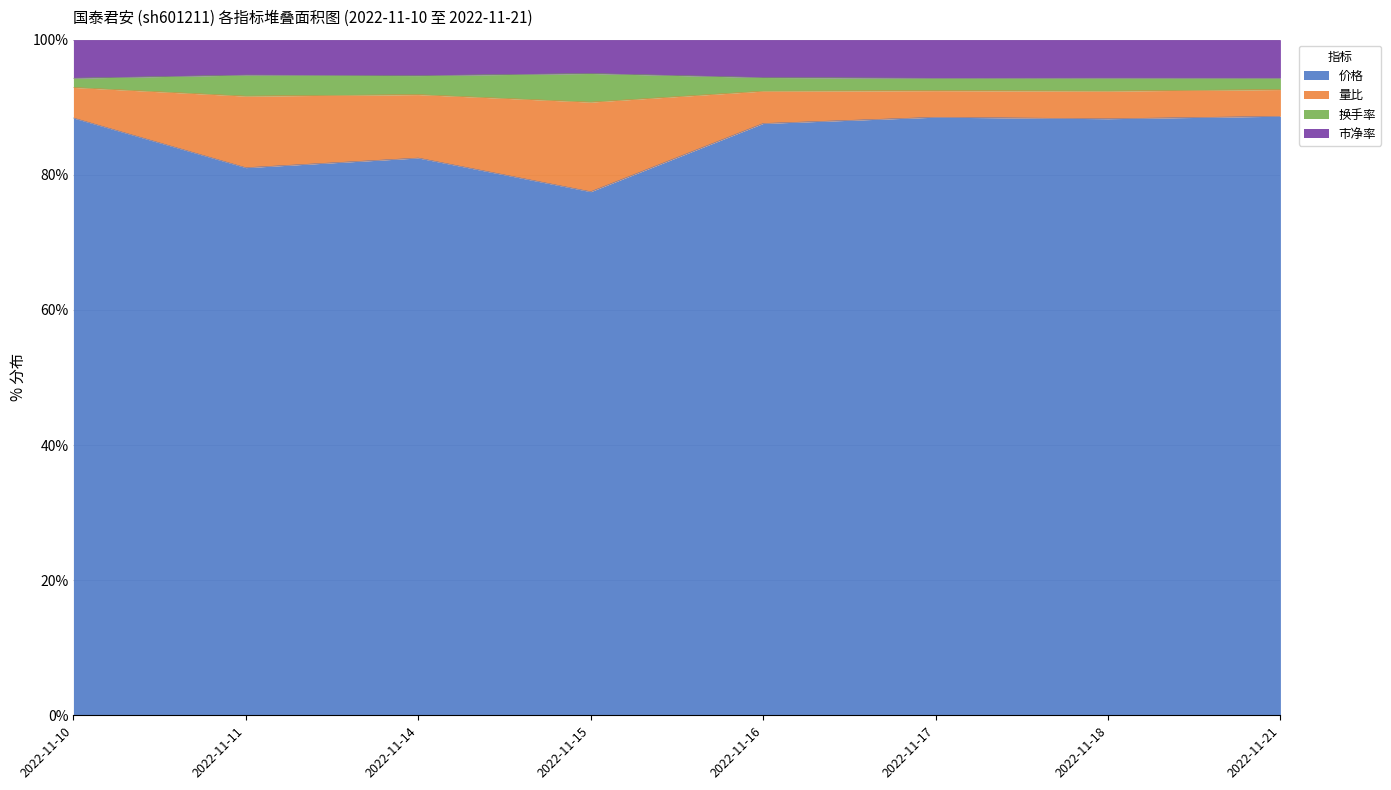

True or false: 量比 and 换手率 cross at least once.

False